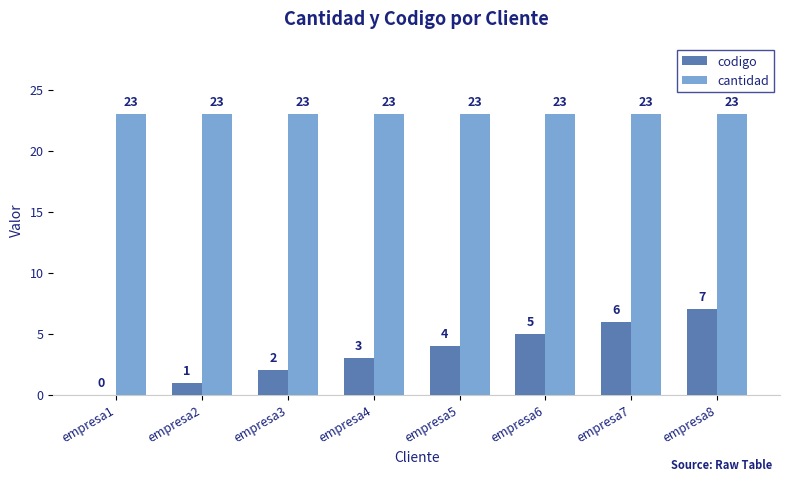

What is the sum of the codigo values at empresa8 and empresa6?

12